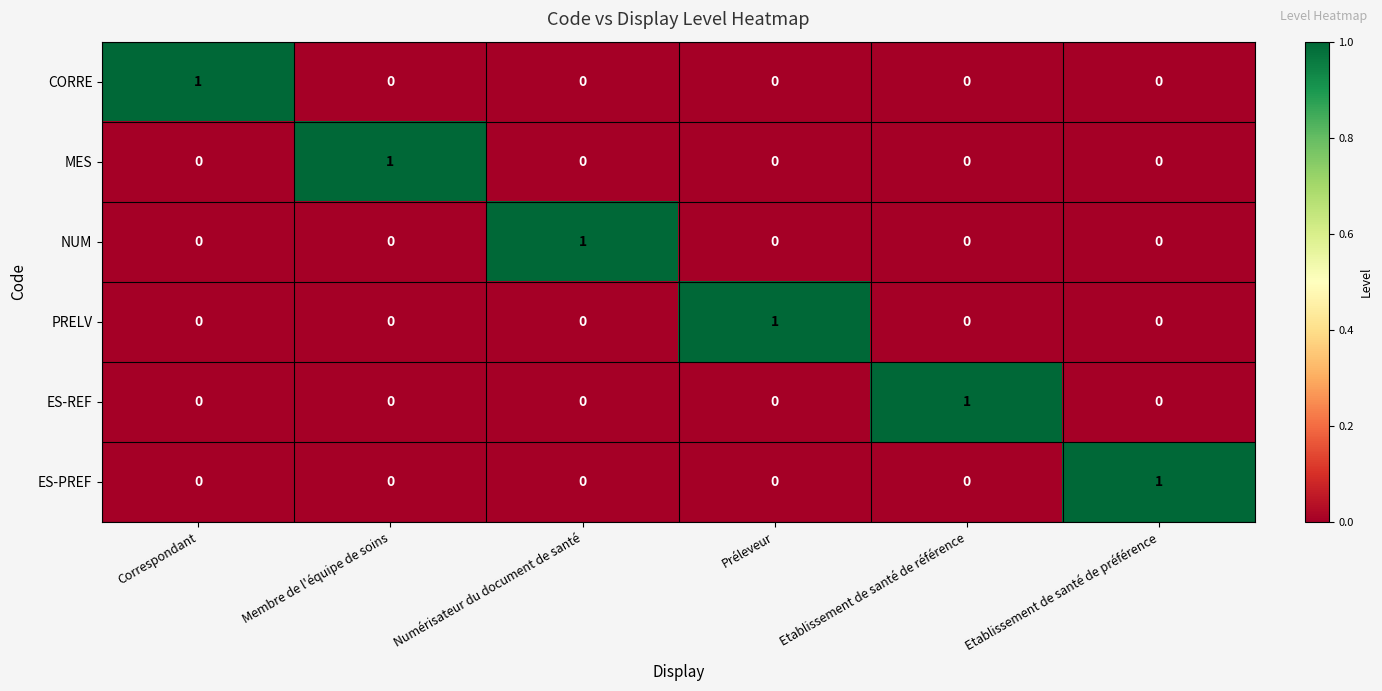

At how many categories does at least one series exceed 0?

6